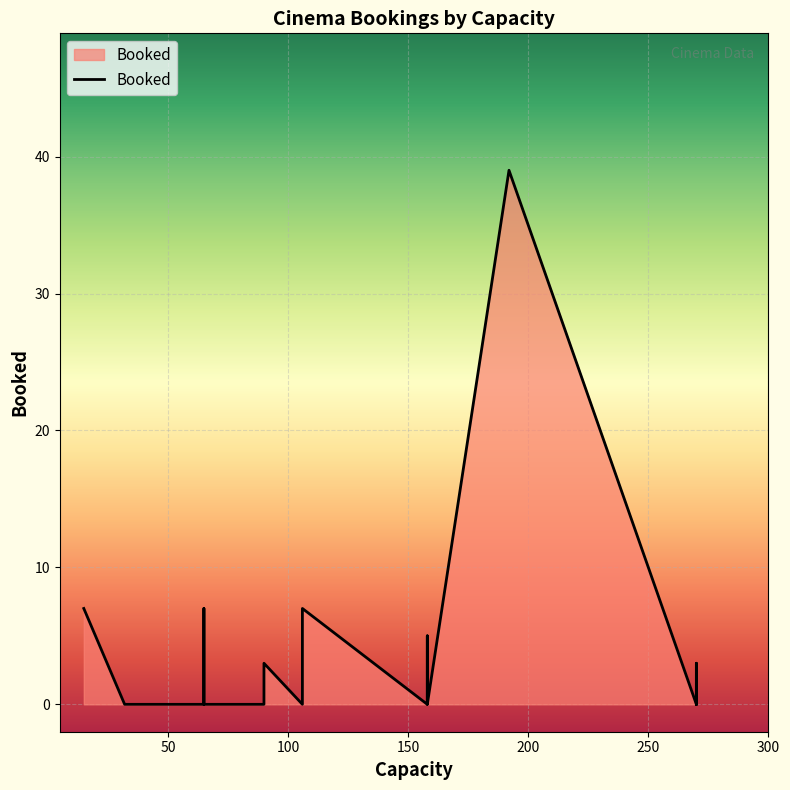

What is the difference between the second highest and minimum values?

7